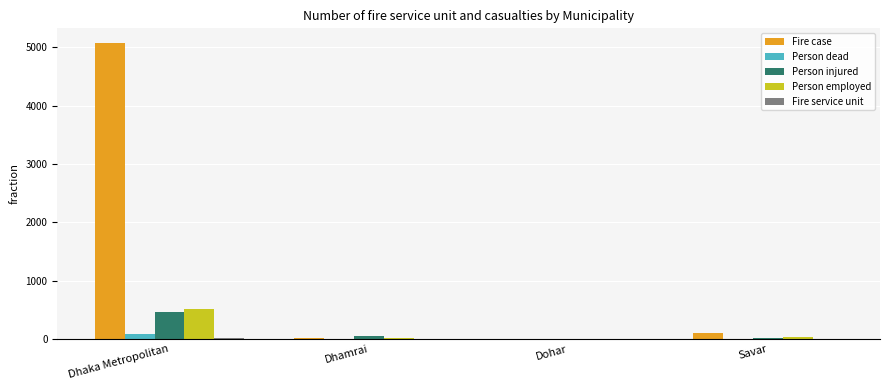

At which category is the sum across all series the highest?

Dhaka Metropolitan